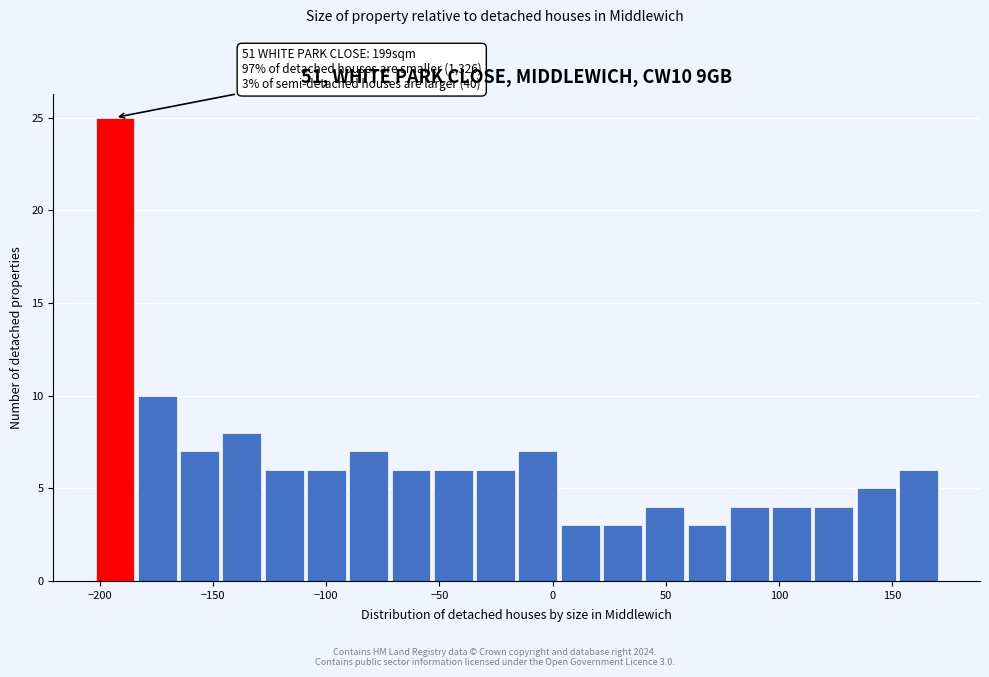

Read against the x-axis, roughly where is the centre of the tallest bar?

-195